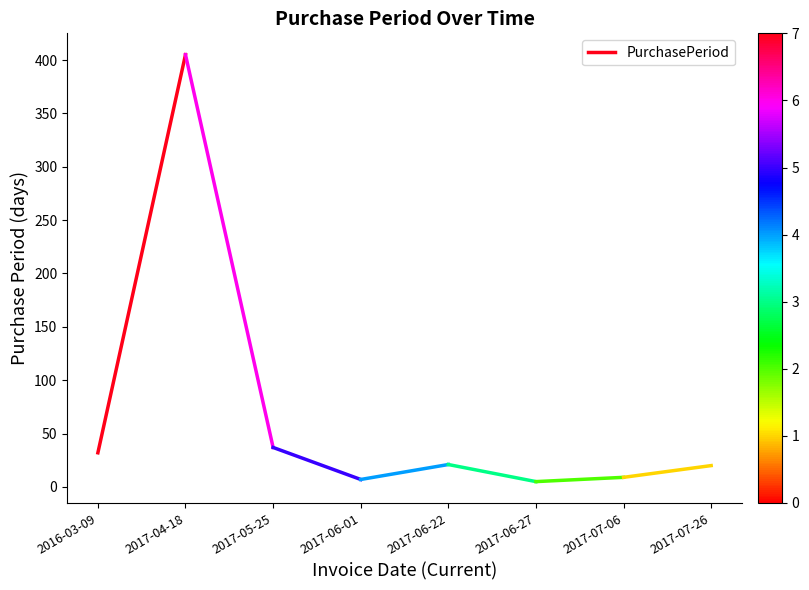

Does the chart display data point markers on the line(s)?

No